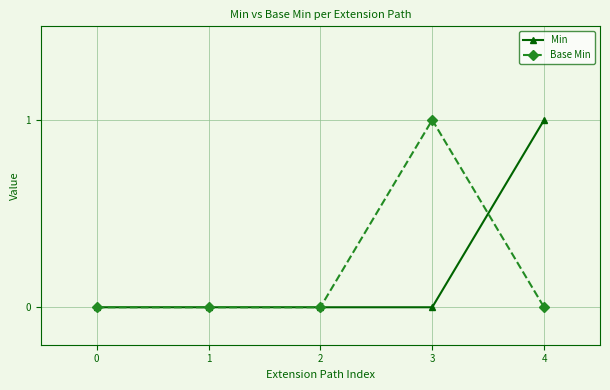

What is the highest value of the Base Min series?

1